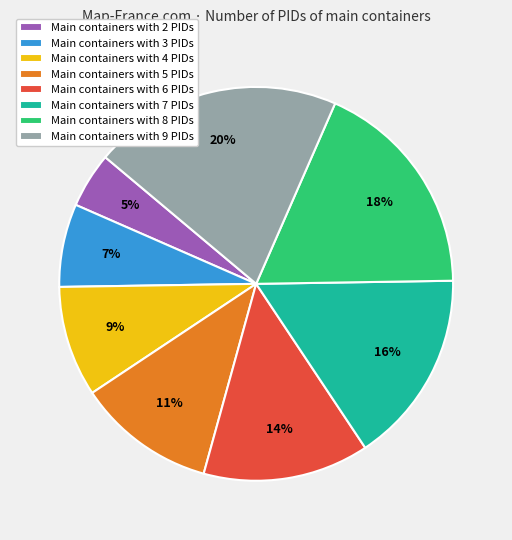

Rank the categories by value from highest to lowest.

Main containers with 9 PIDs, Main containers with 8 PIDs, Main containers with 7 PIDs, Main containers with 6 PIDs, Main containers with 5 PIDs, Main containers with 4 PIDs, Main containers with 3 PIDs, Main containers with 2 PIDs